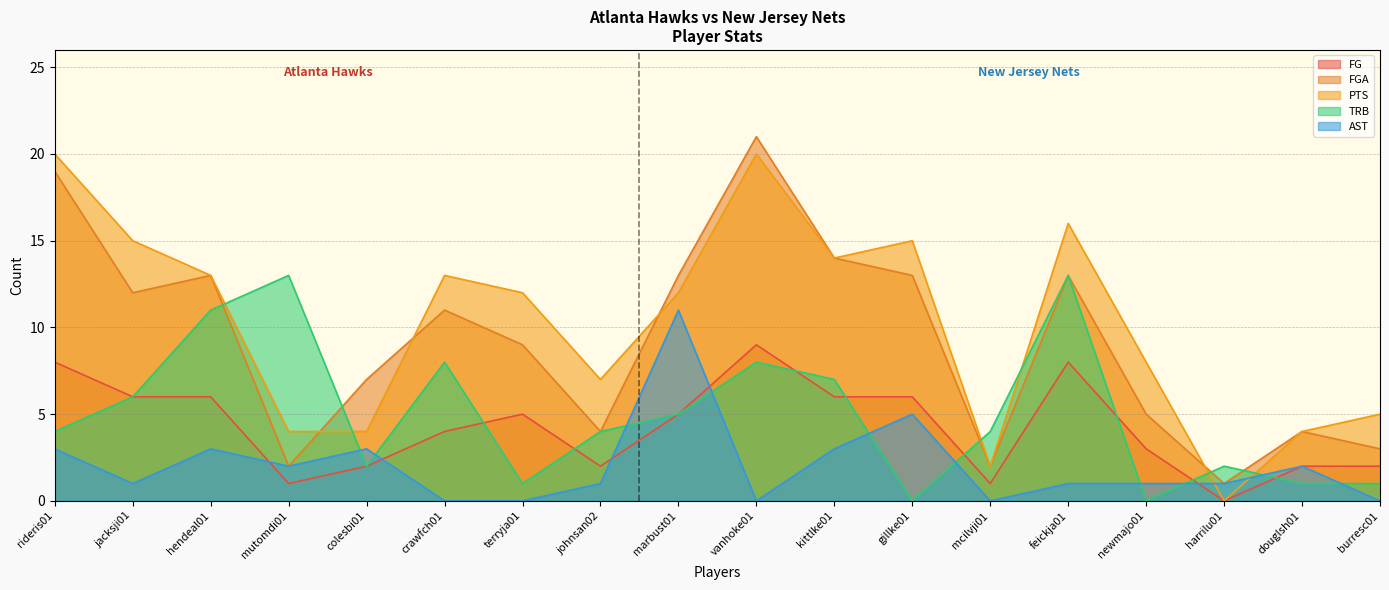

What position from the left is gillke01?

12